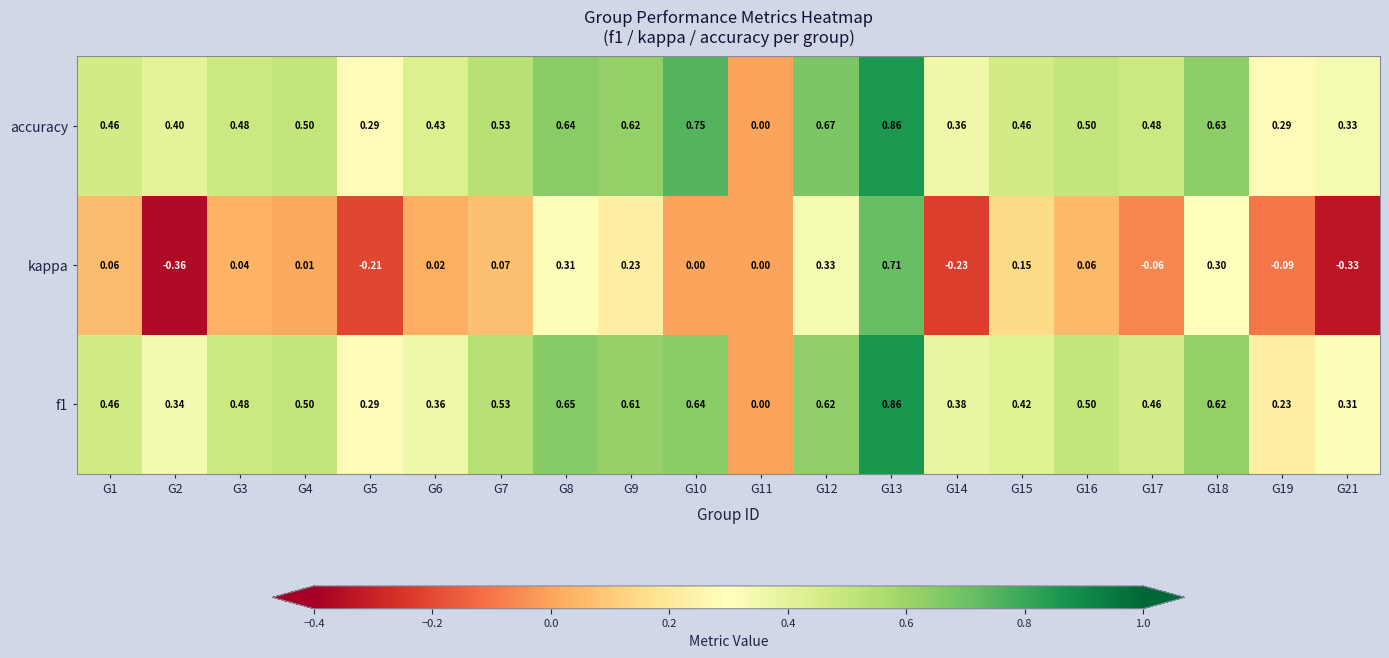

Is the value of kappa at G7 greater than the value of accuracy at G11?

Yes